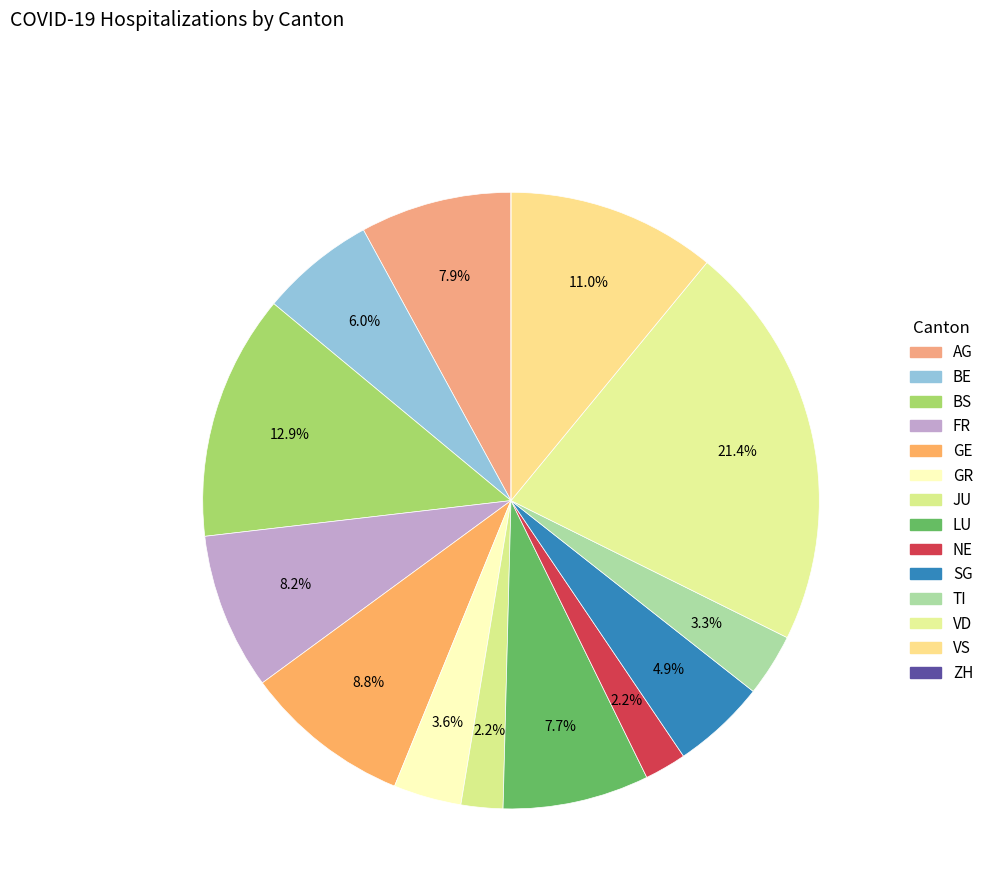

To the nearest percent, what is the difference between the largest and smallest slice percentages?

21%